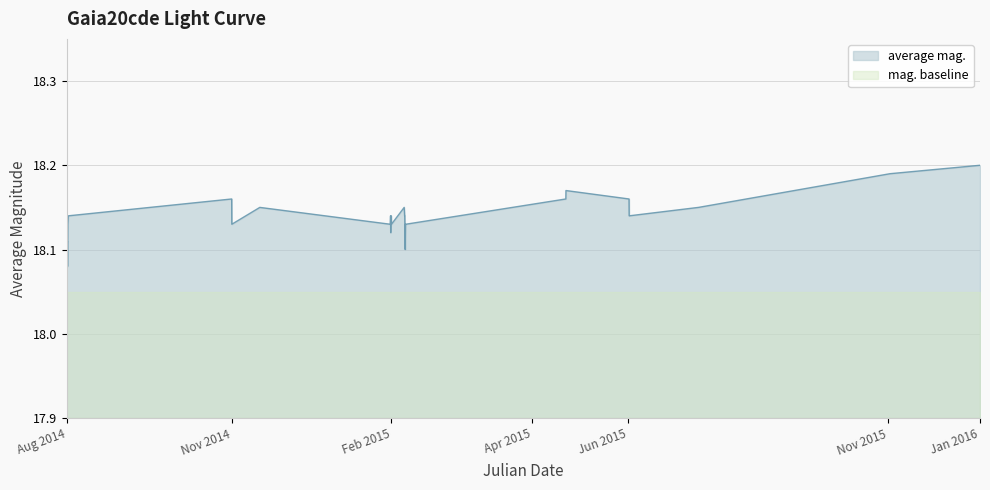

The value at 2457058.803 is 18.1. True or false?

True